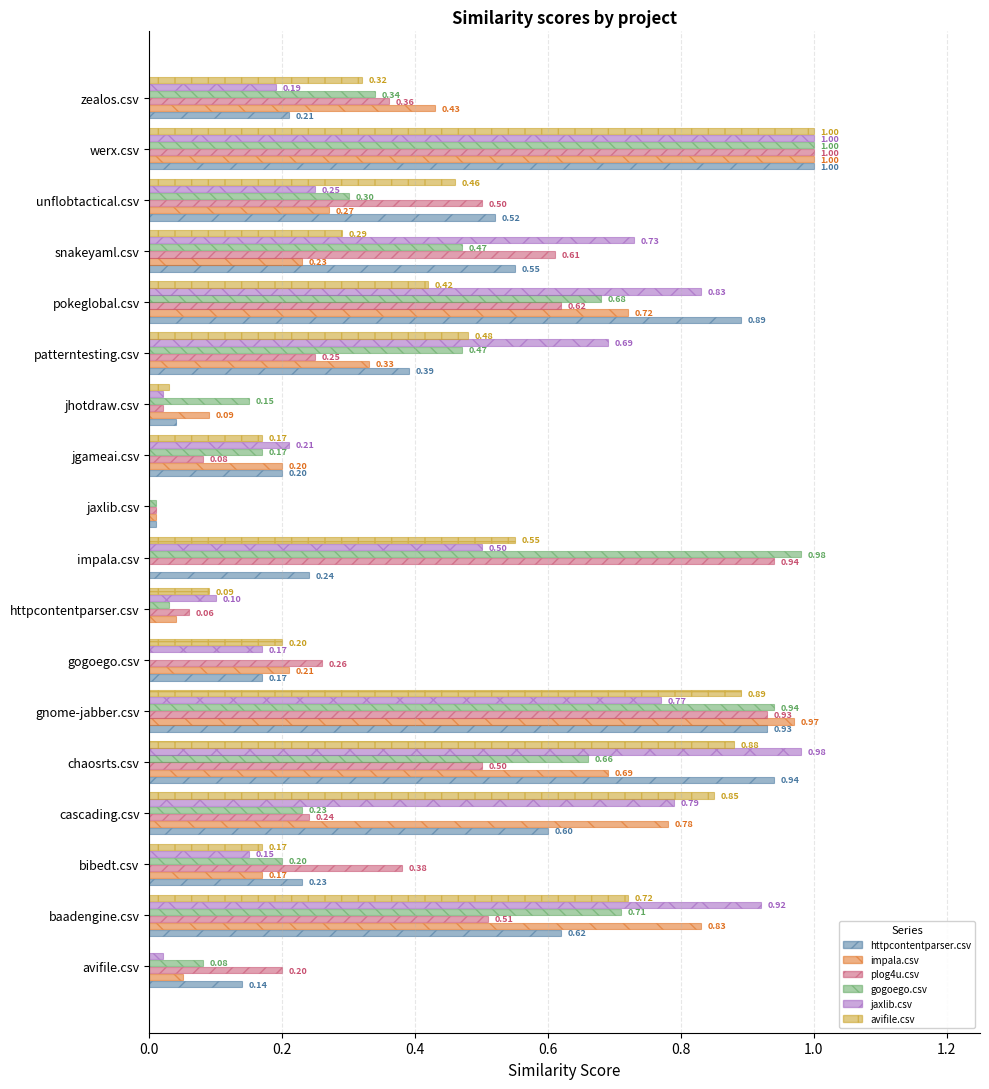

Where is jaxlib.csv nearest to the value 0?

jaxlib.csv